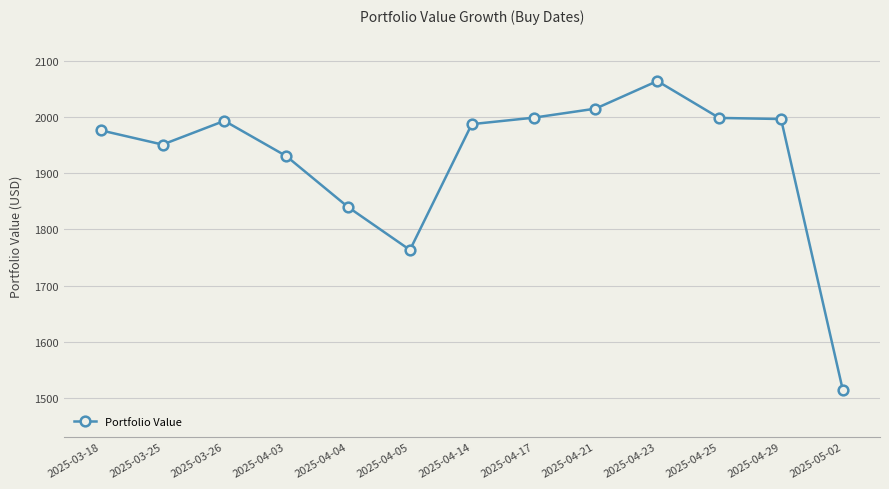

What is the greatest value displayed?

2064.7